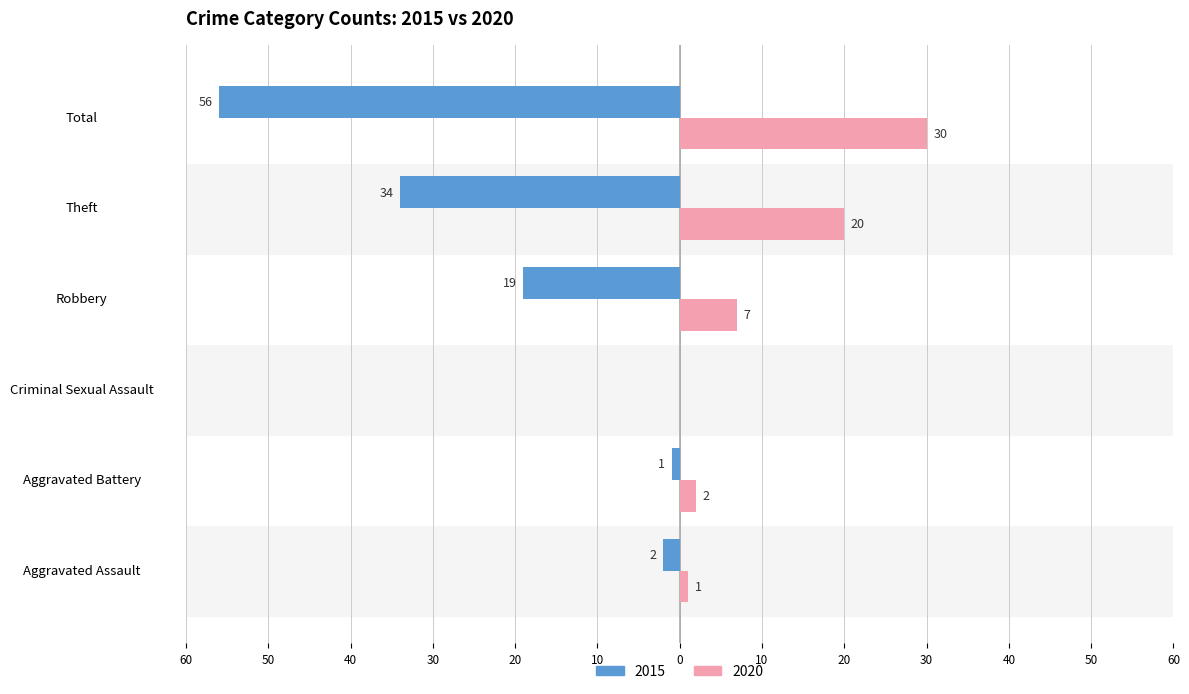

Reading right to left, what are all the values shown in this chart?

2015: Total=-56	Theft=-34	Robbery=-19	Criminal Sexual Assault=0	Aggravated Battery=-1	Aggravated Assault=-2
2020: Total=30	Theft=20	Robbery=7	Criminal Sexual Assault=0	Aggravated Battery=2	Aggravated Assault=1